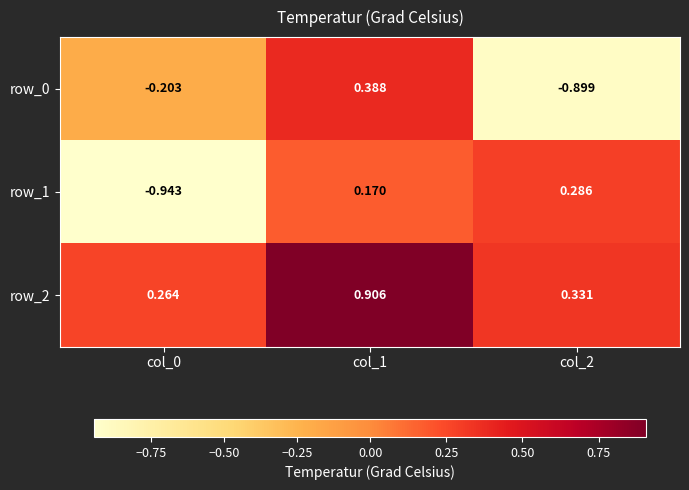

Which series changed the most between col_1 and col_2?

row_0